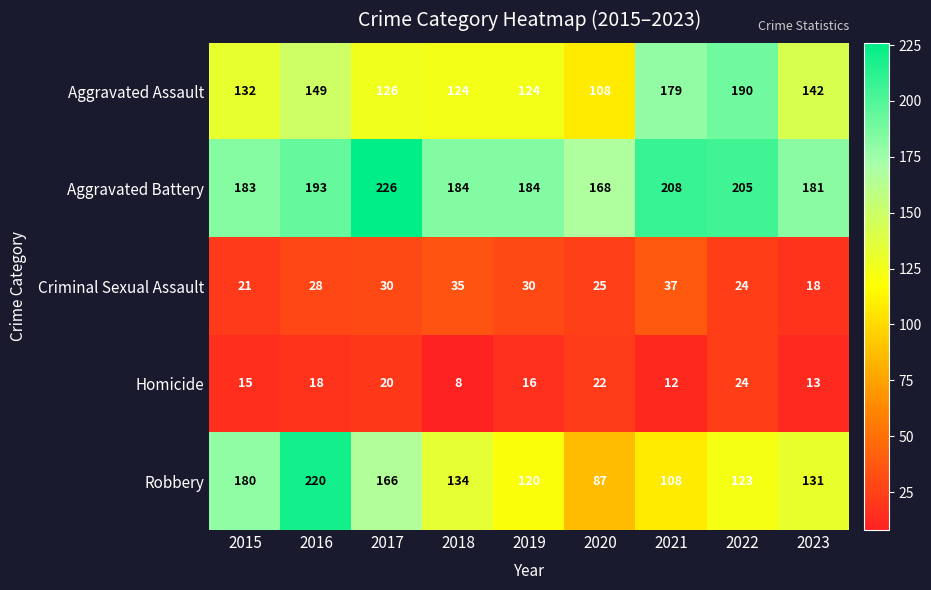

Which series changed the most between 2017 and 2023?

Aggravated Battery